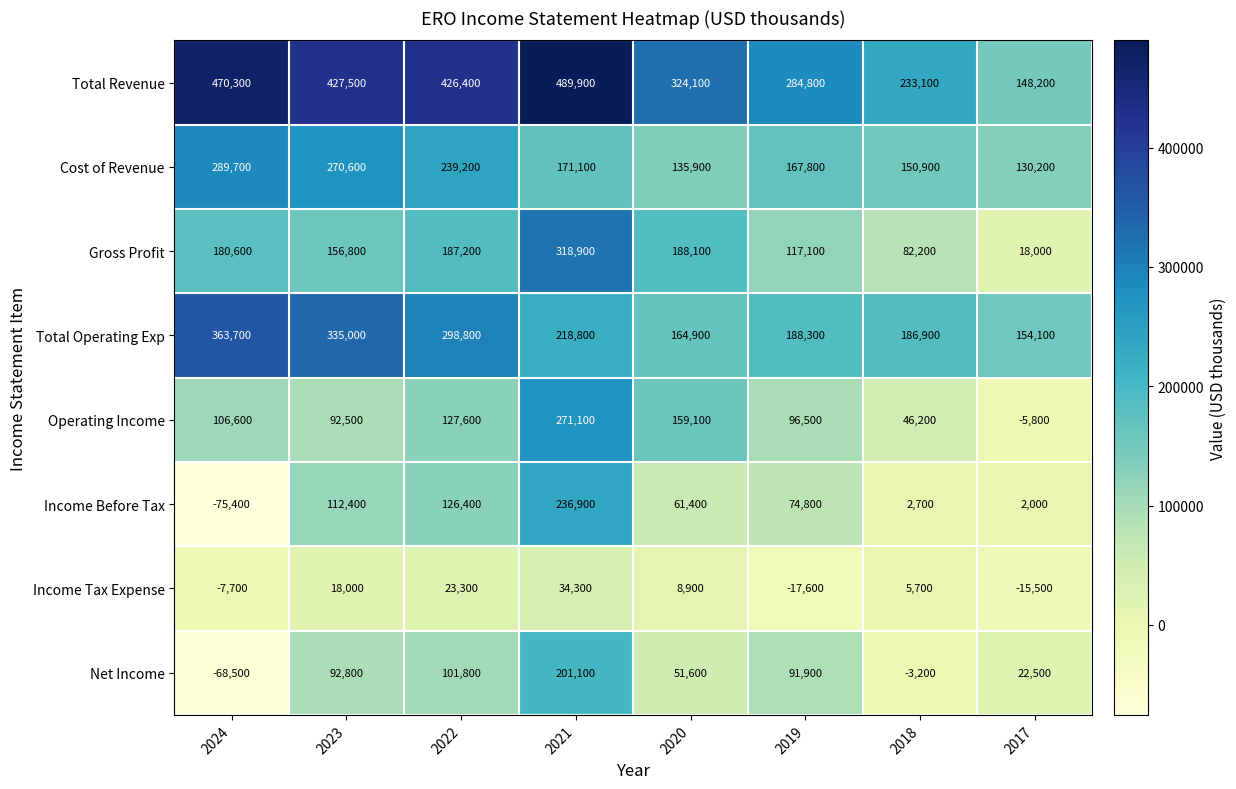

The Total Operating Exp series shows 363700 at 2024. True or false?

True